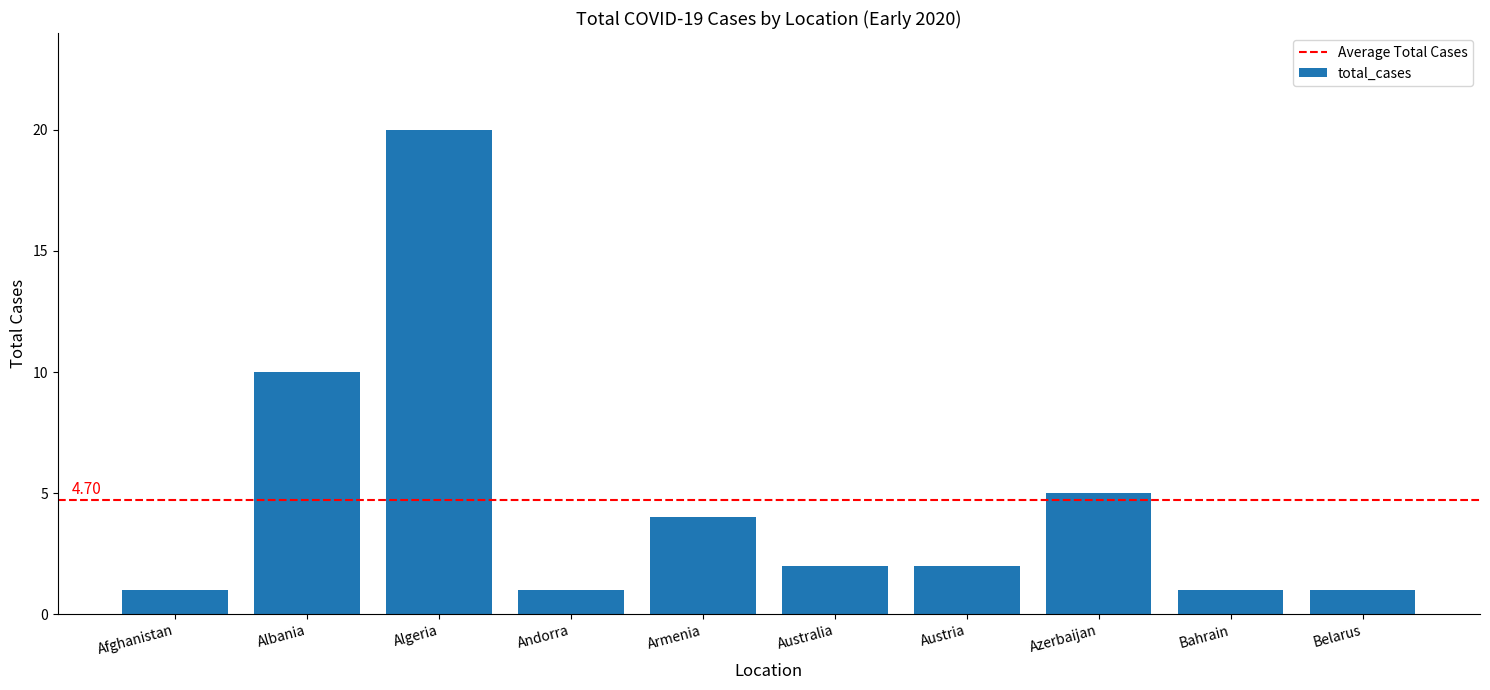

What is the sum of the values at Algeria and Armenia?

24